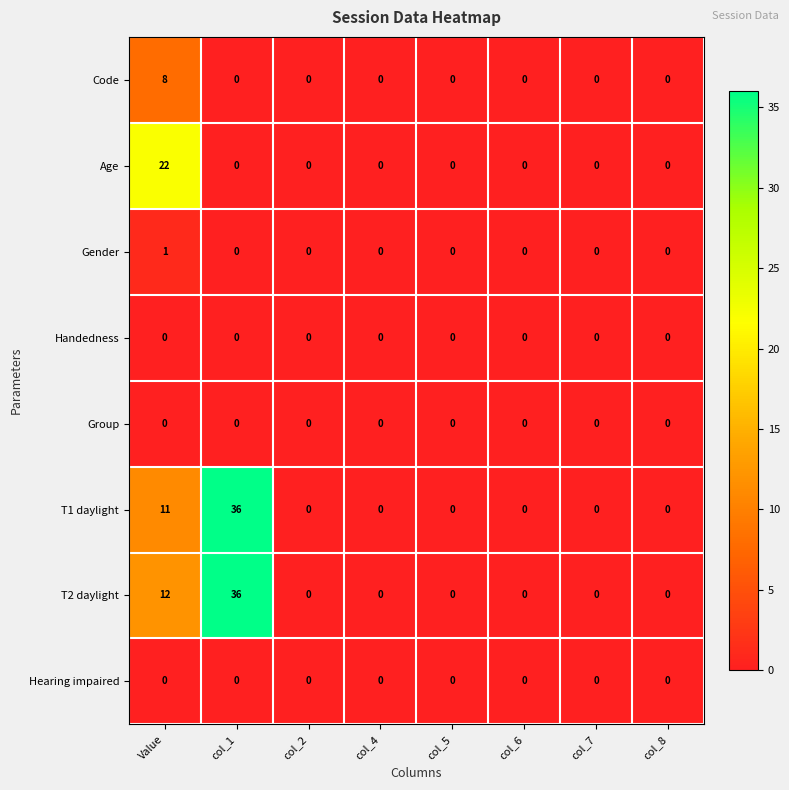

What is the greatest value displayed?

36